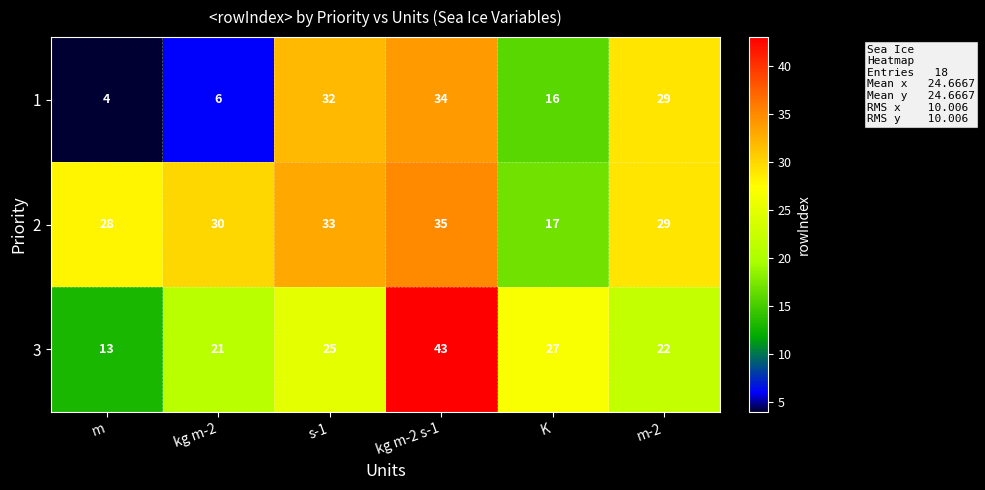

Which series has the largest total across all categories?

2